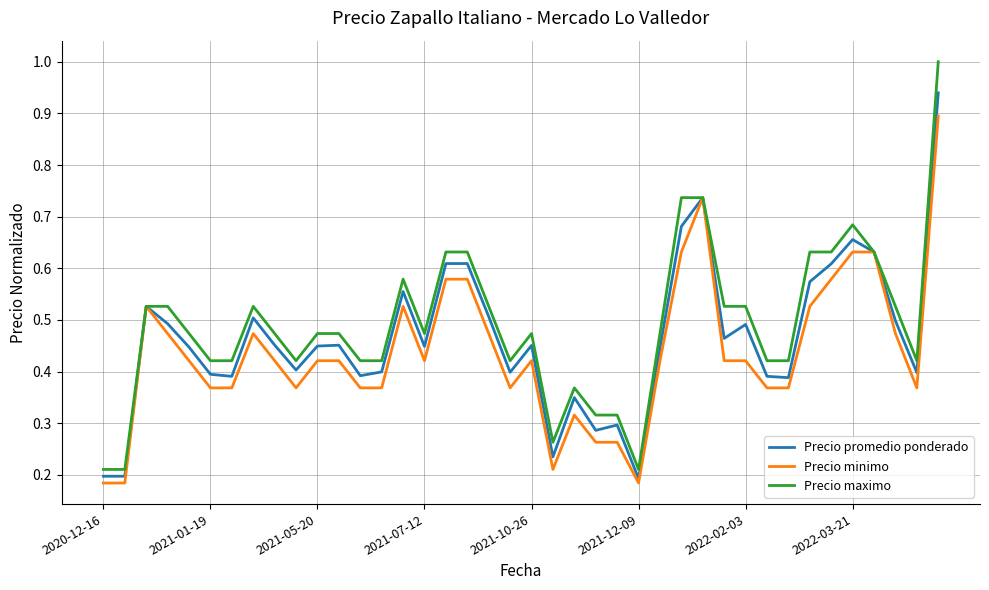

List the series in order of their peak value, lowest first.

Precio minimo, Precio promedio ponderado, Precio maximo